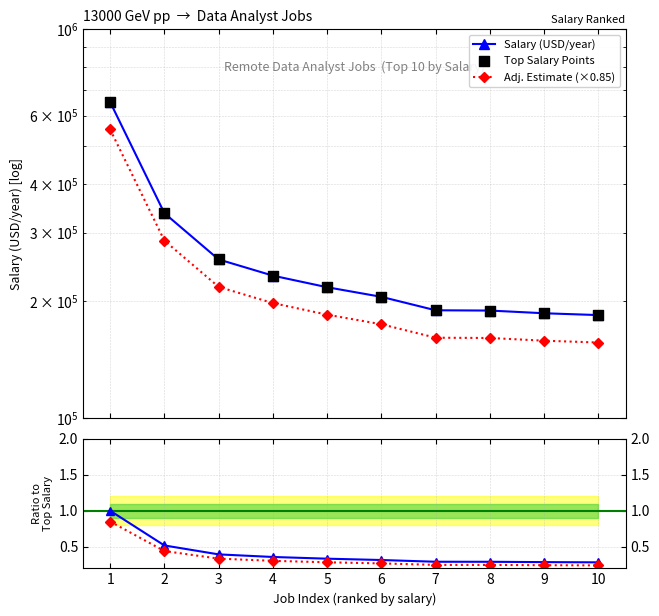

At which category is the sum across all series the highest?

1